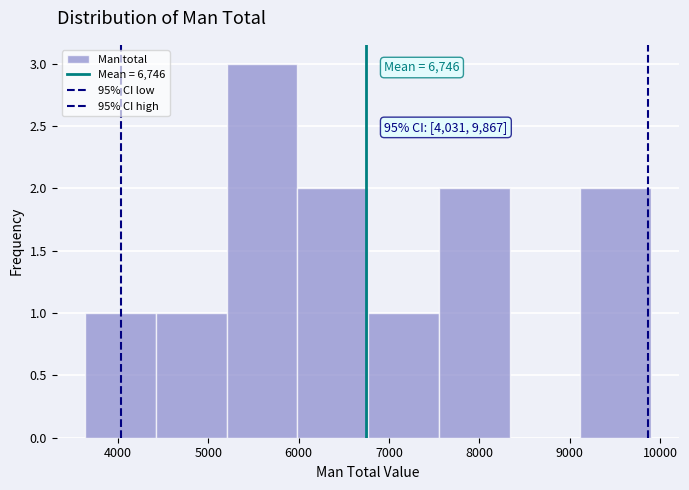

Over which range of the x-axis is the bar tallest?

5200 to 6000